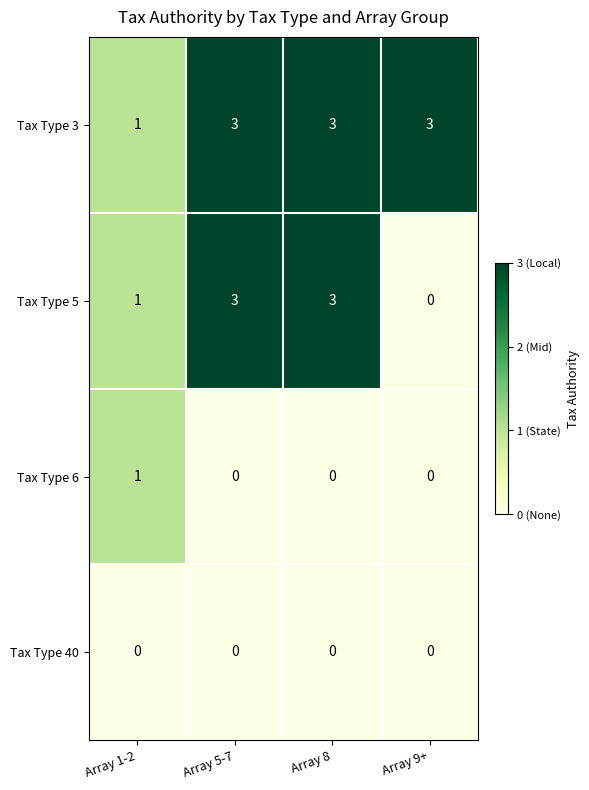

What is the sum of the Tax Type 5 values at Array 1-2 and Array 8?

4